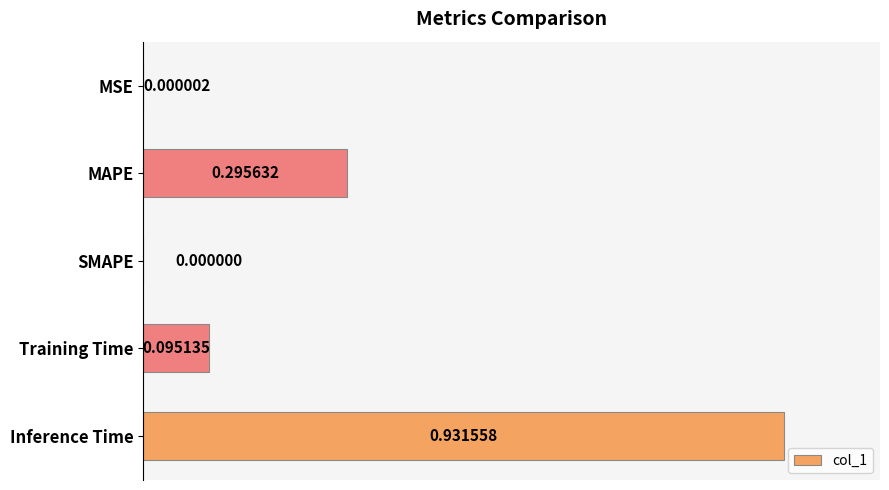

Which category has the highest value across all series?

Inference Time